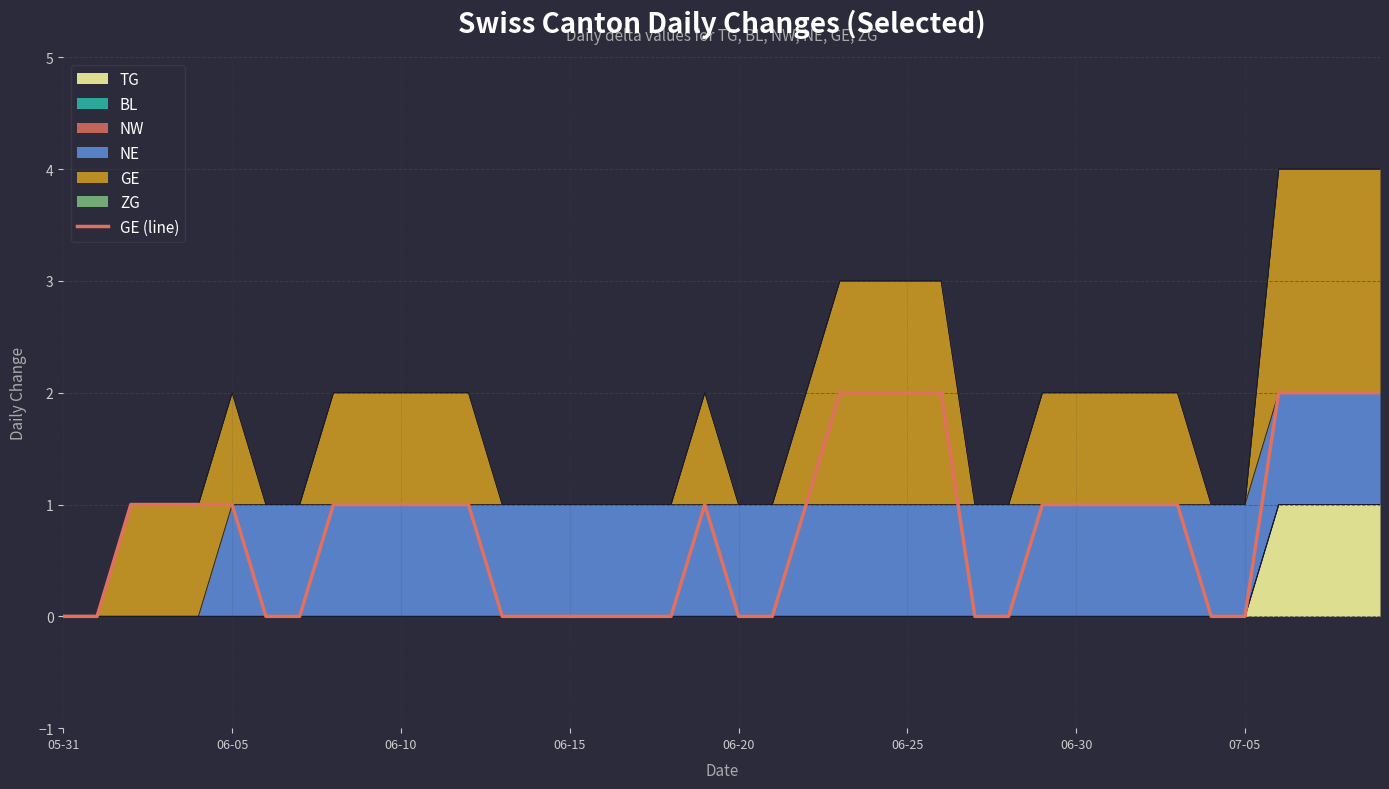

How many lines are shown in the chart?

1